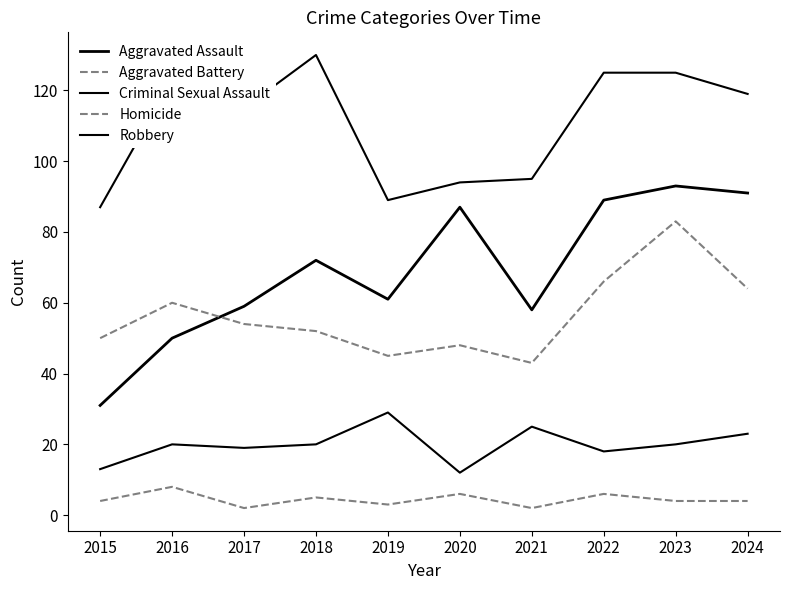

How many distinct data groups are displayed?

5